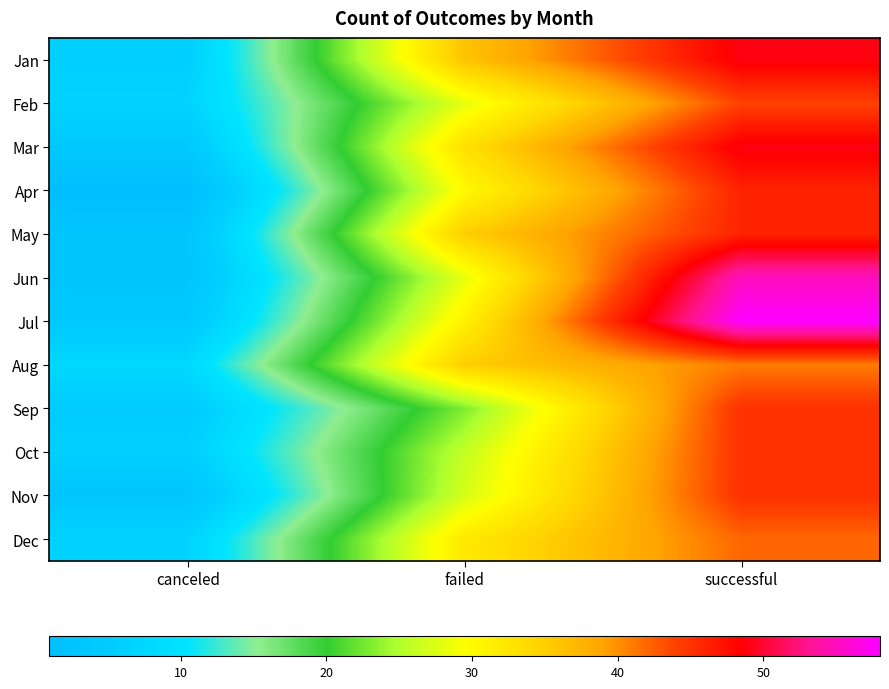

What is the total value across all series at canceled?

57